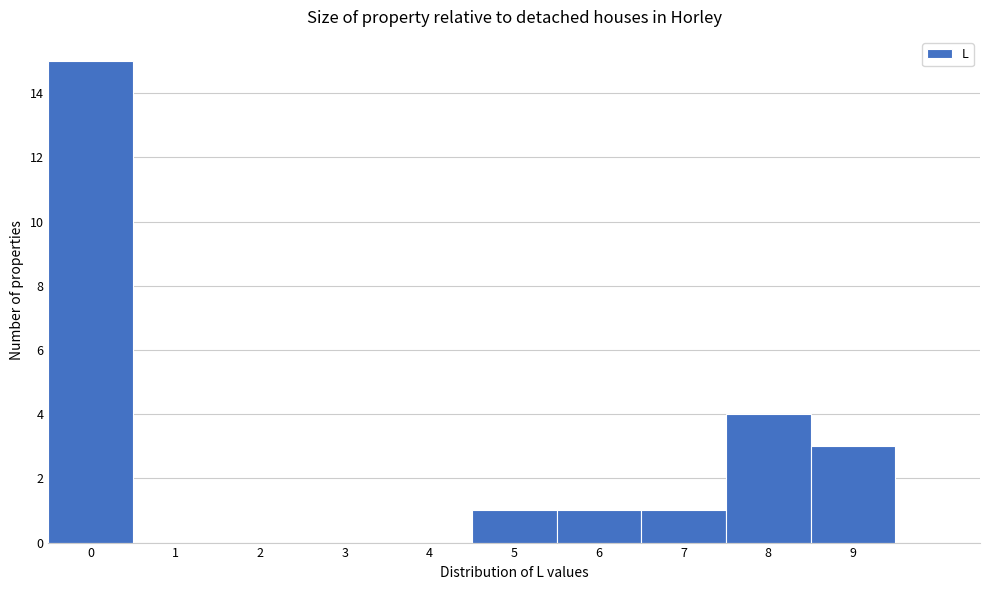

Reading left to right, list every bar in this chart as the range it spans on the x-axis followed by its height. The values are not printed on the chart, so give them approximately, as read against the axis.

-0.5 to 0.5: 15
0.5 to 1.5: 0
1.5 to 2.5: 0
2.5 to 3.5: 0
3.5 to 4.5: 0
4.5 to 5.5: 1
5.5 to 6.5: 1
6.5 to 7.5: 1
7.5 to 8.5: 4
8.5 to 9.5: 3